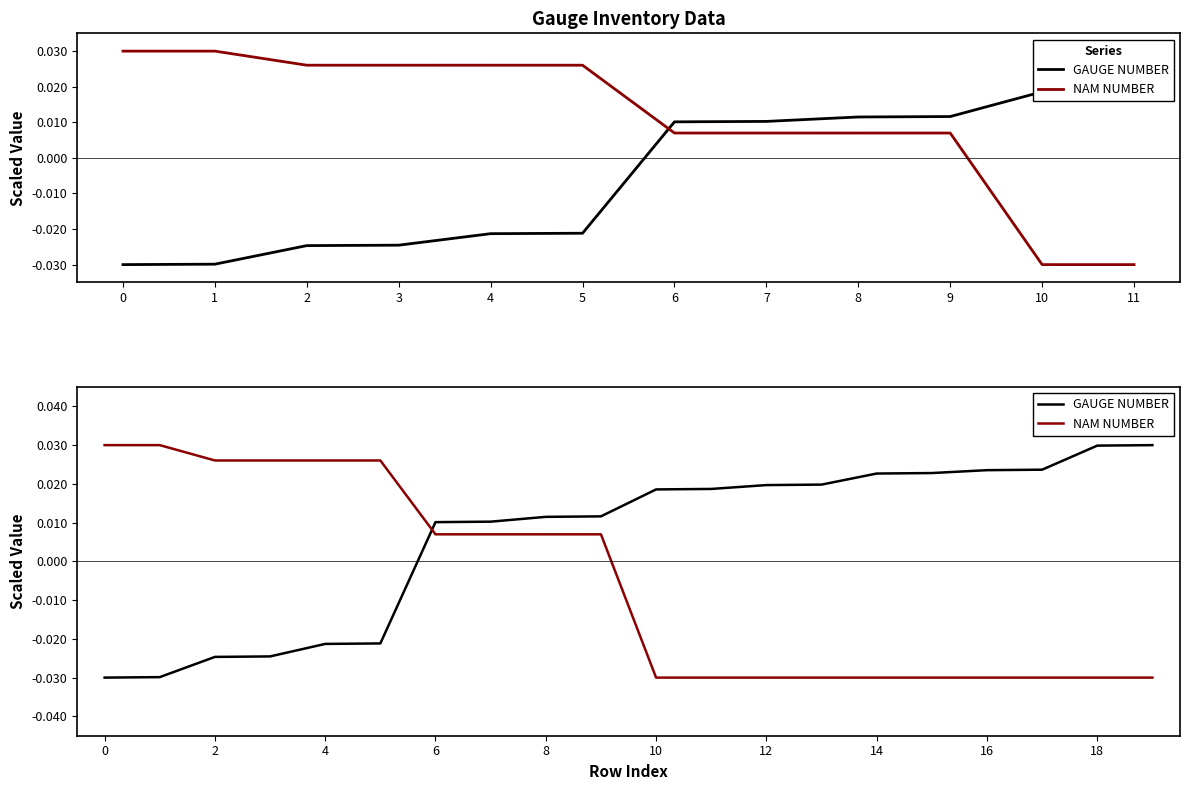

Which has a higher value, 8 or 18?

18